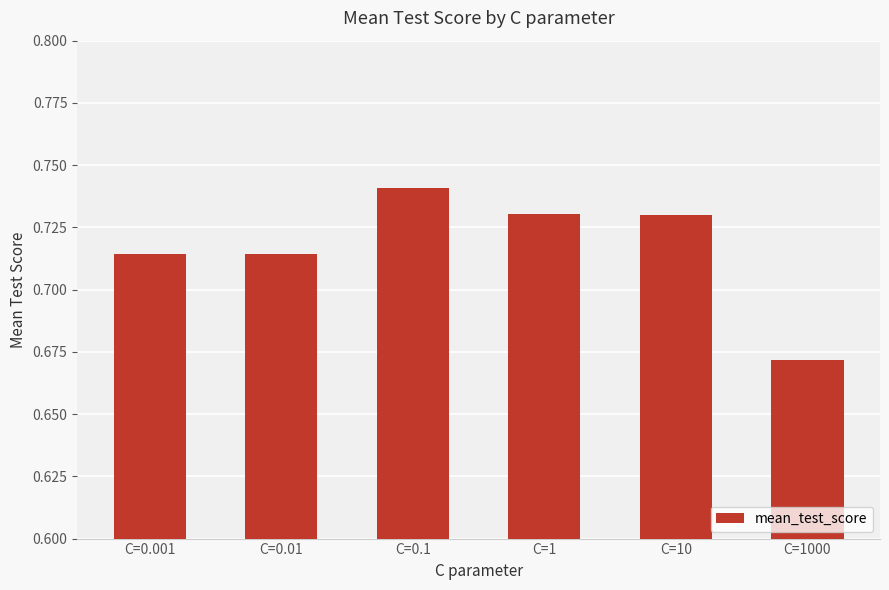

Is it true that the value at C=0.001 is 1.3?

False